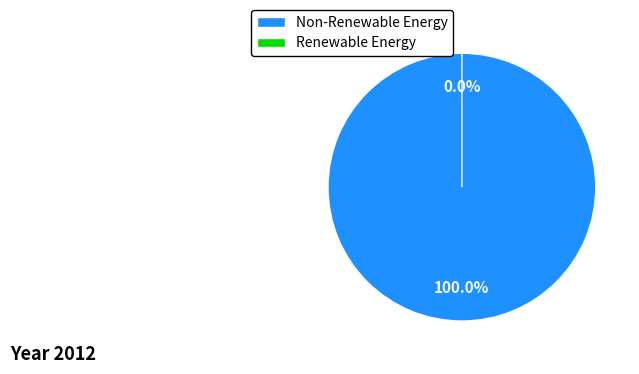

Does cn12 account for over 50% of the chart?

No